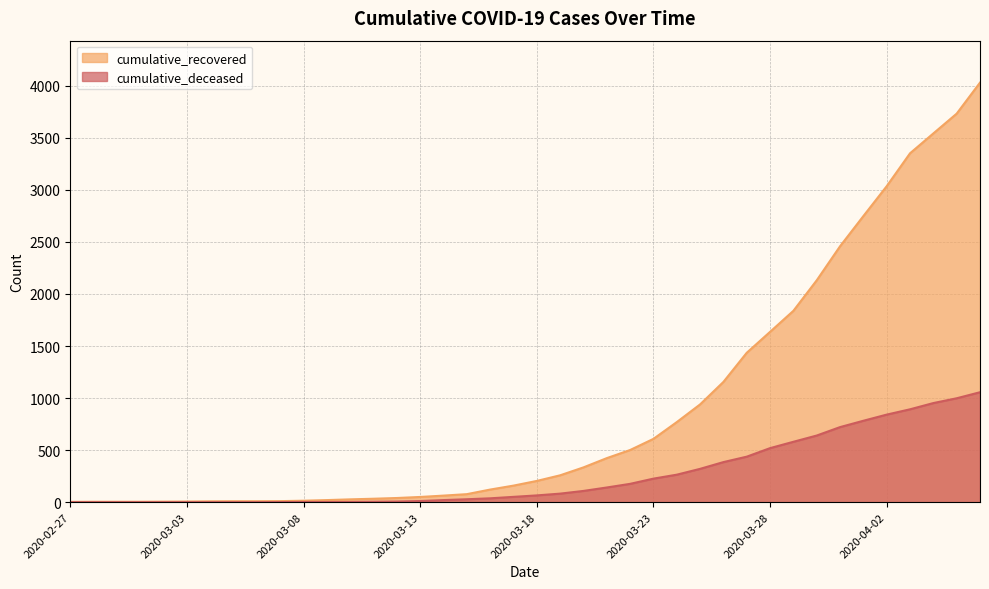

How many series are shown in this chart?

2